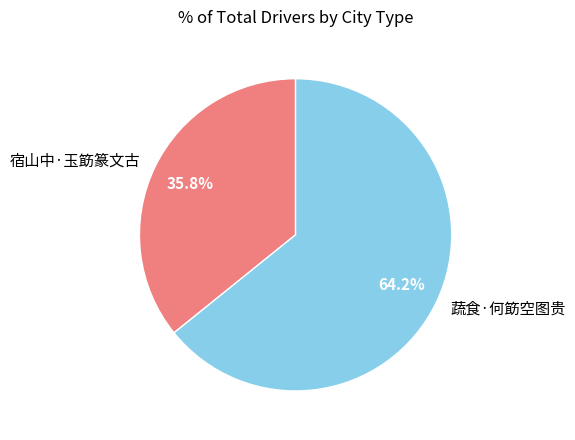

What is the majority slice?

蔬食·何筯空图贵